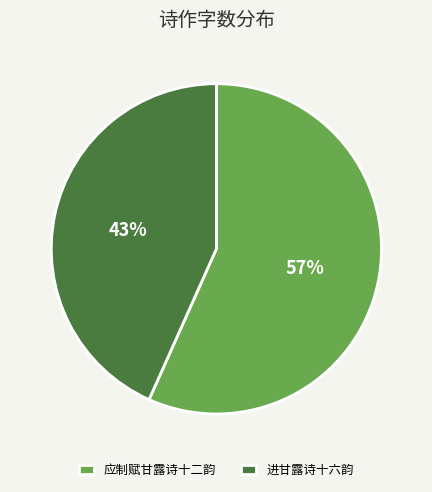

How many slices are in this pie chart?

2